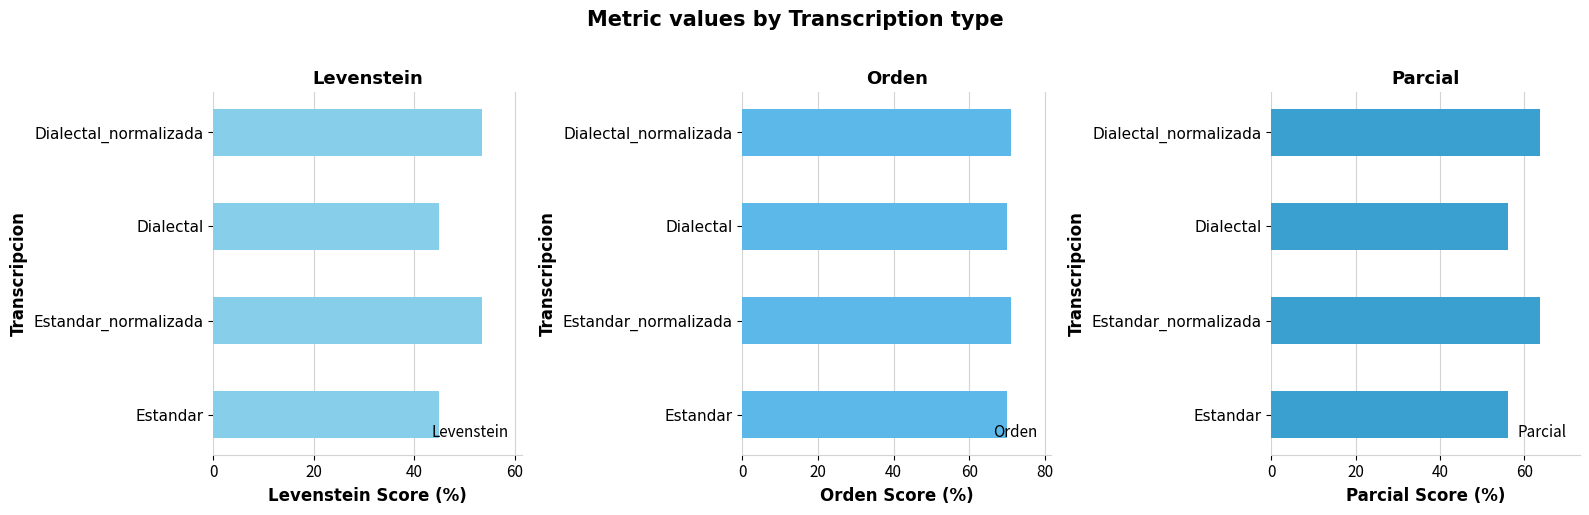

What is the difference between the maximum and second lowest values in the Levenstein series?

8.5